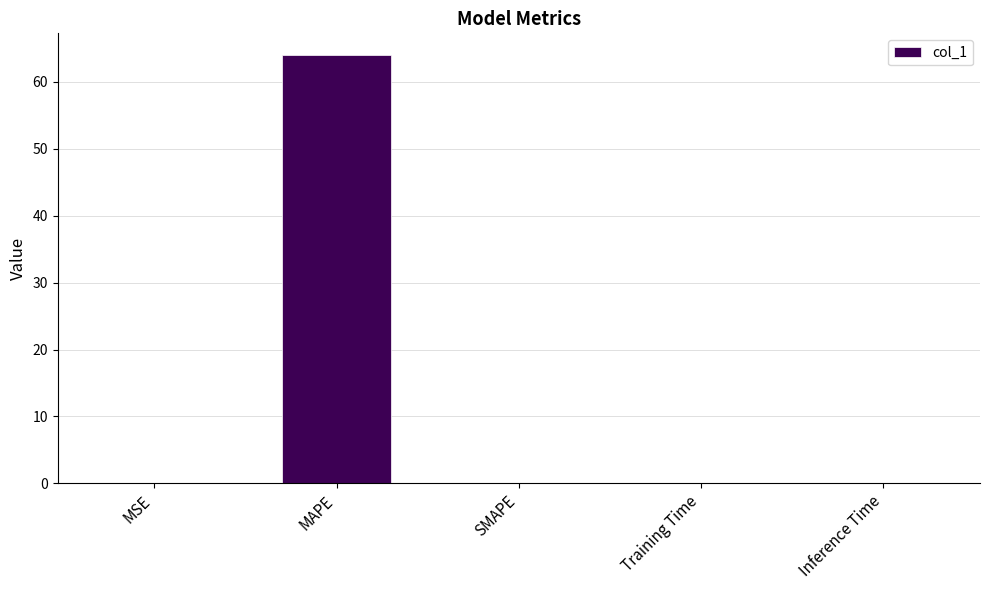

What is the sum of the values at MAPE and SMAPE?

64.1